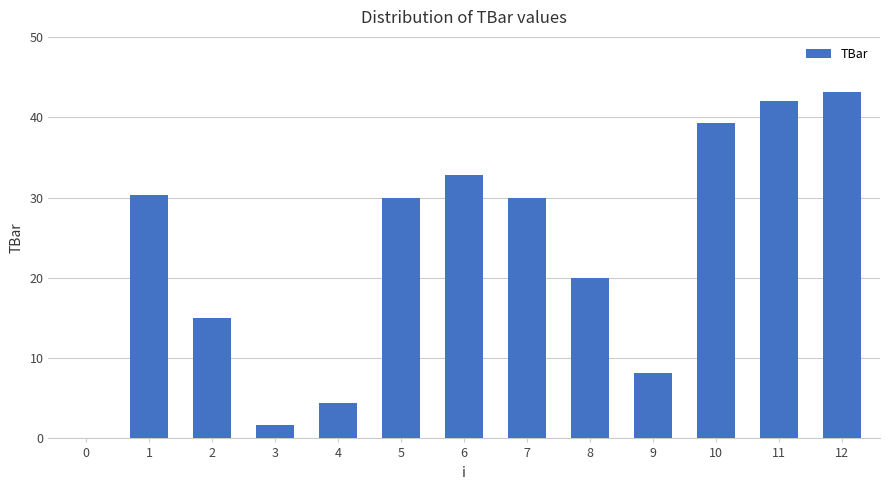

Approximately how many times larger is the value at 5 compared to 9?

3.7